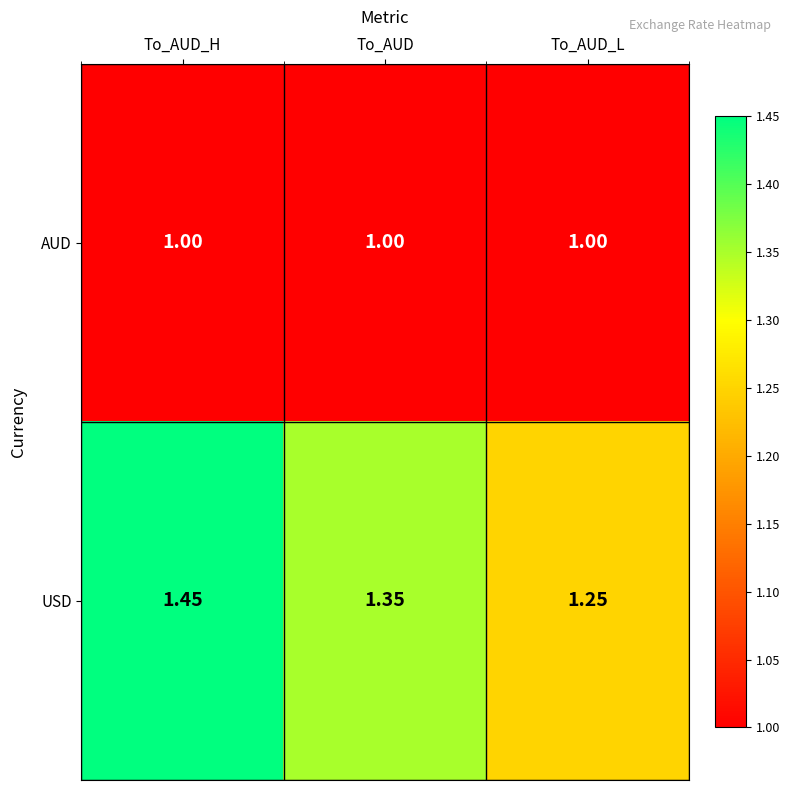

How many data points does each series have?

3